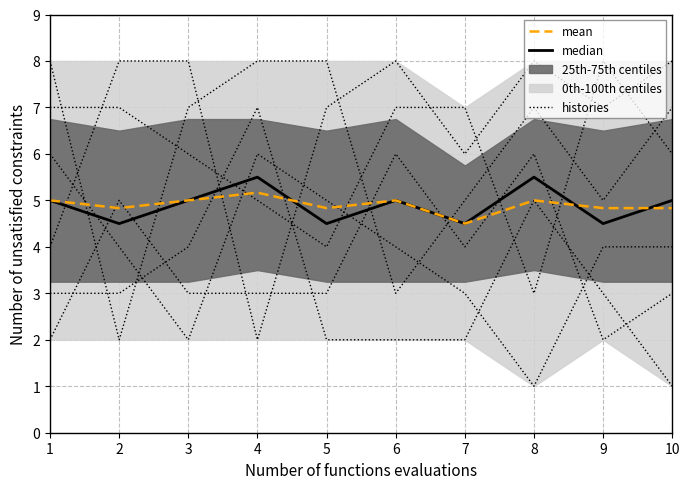

At how many categories does at least one series exceed 1?

10